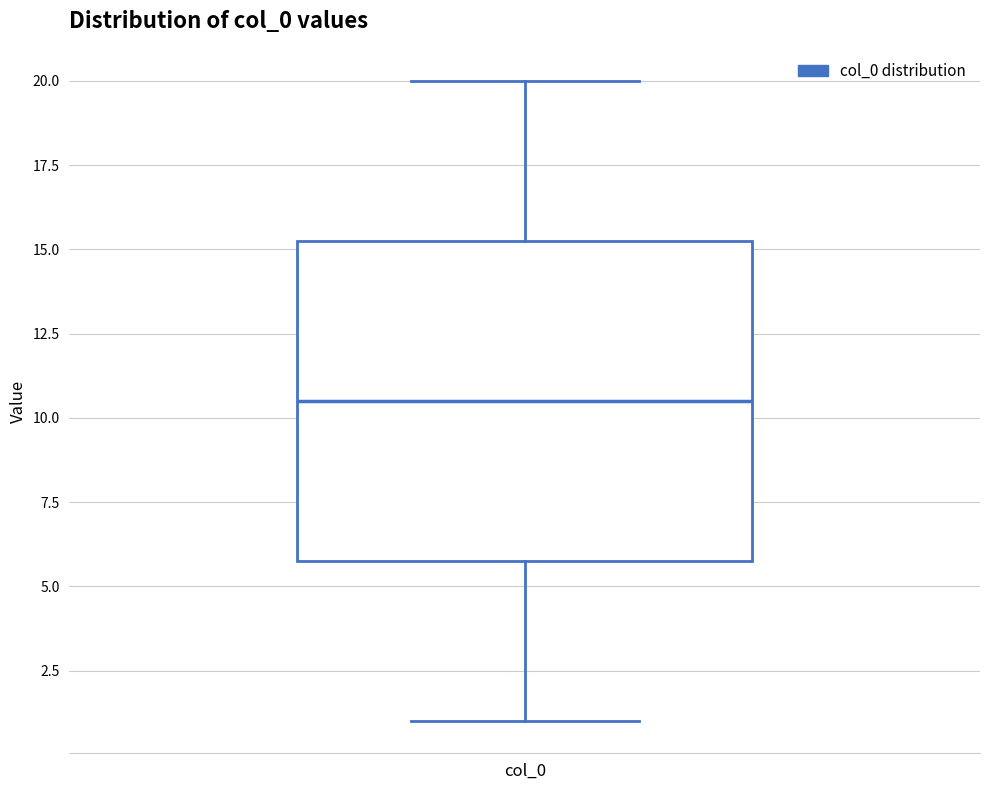

Transcribe this box plot: give where the median line is, the range the box spans, and where the two whiskers end, as read against the y-axis. The values are not printed on the chart, so give them approximately, as read against the axis.

median 10.5, box 6.0 to 15.5, whiskers 1.0 to 20.0